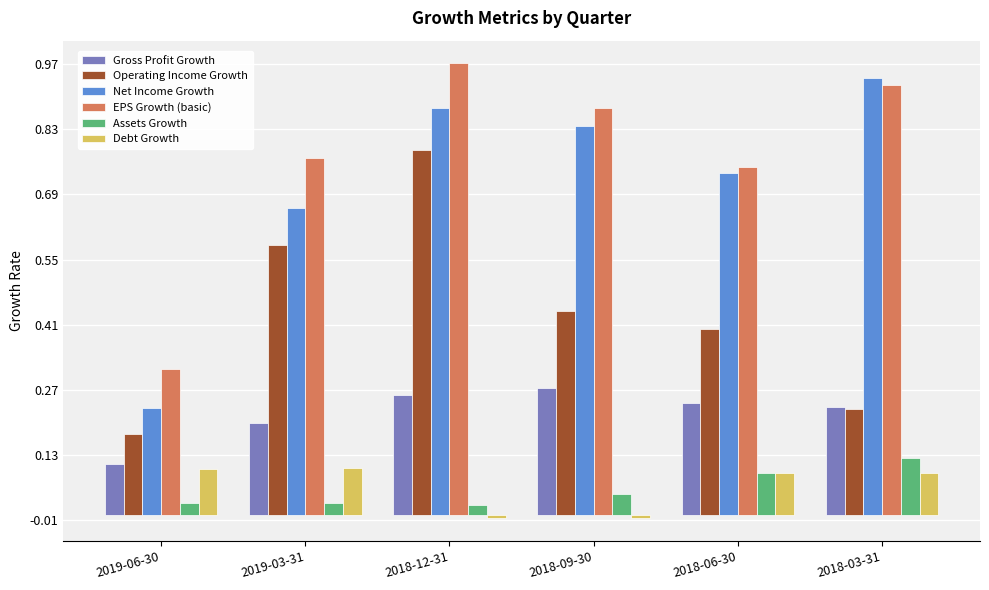

True or false: Operating Income Growth has a value of 0.4 at 2018-09-30.

True